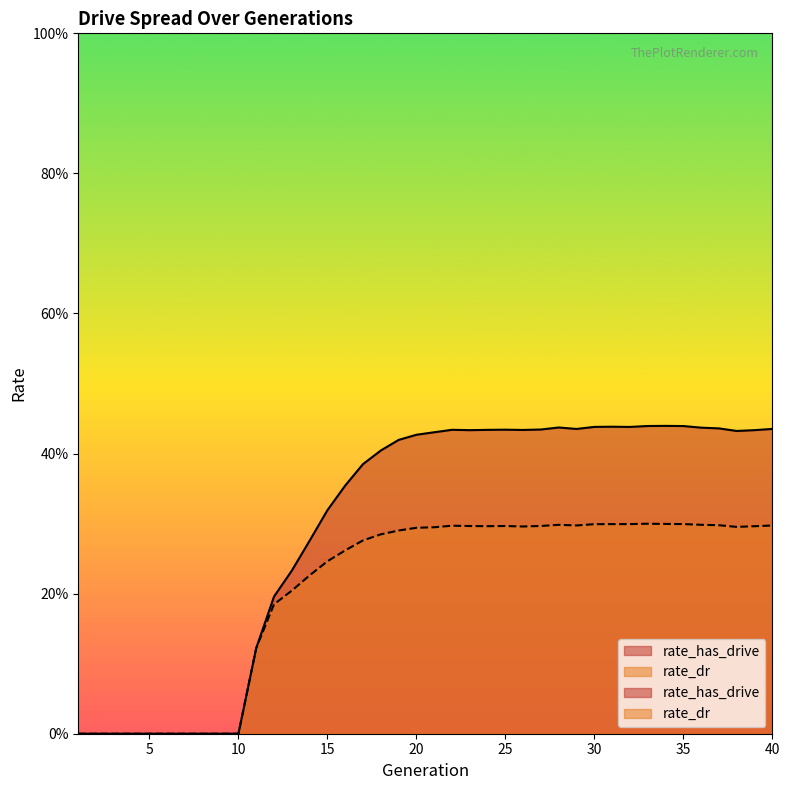

Count the rate_dr values in the range 0 to 1.

40